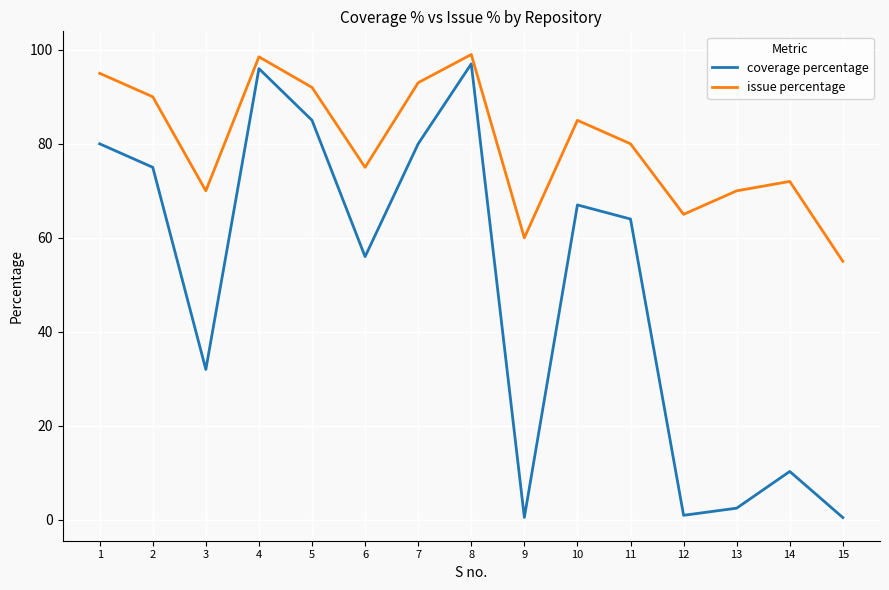

Is the value of coverage percentage at 8 greater than the value of issue percentage at 2?

Yes